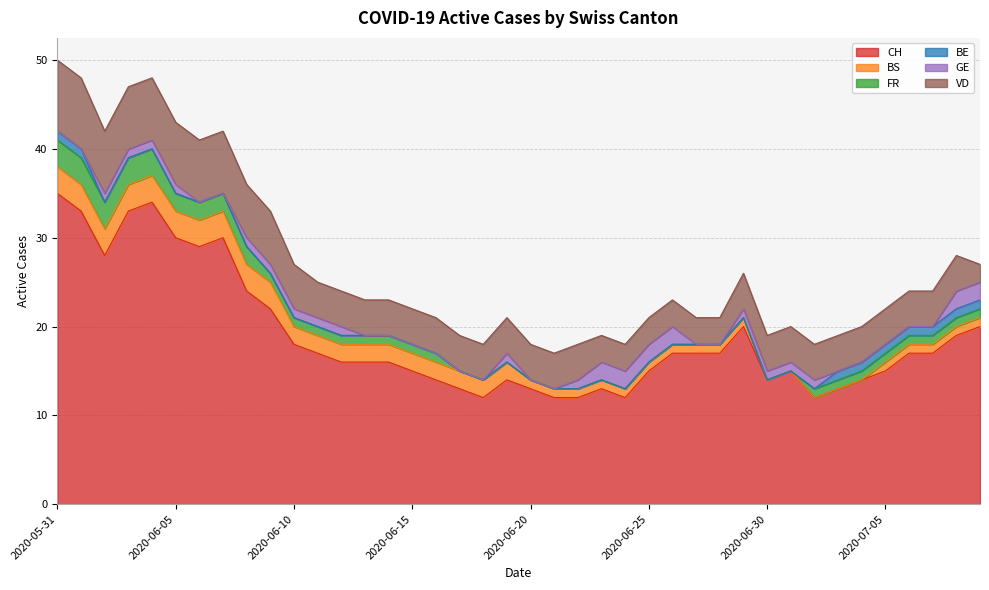

True or false: CH has a value of 15 at 2020-06-15.

True